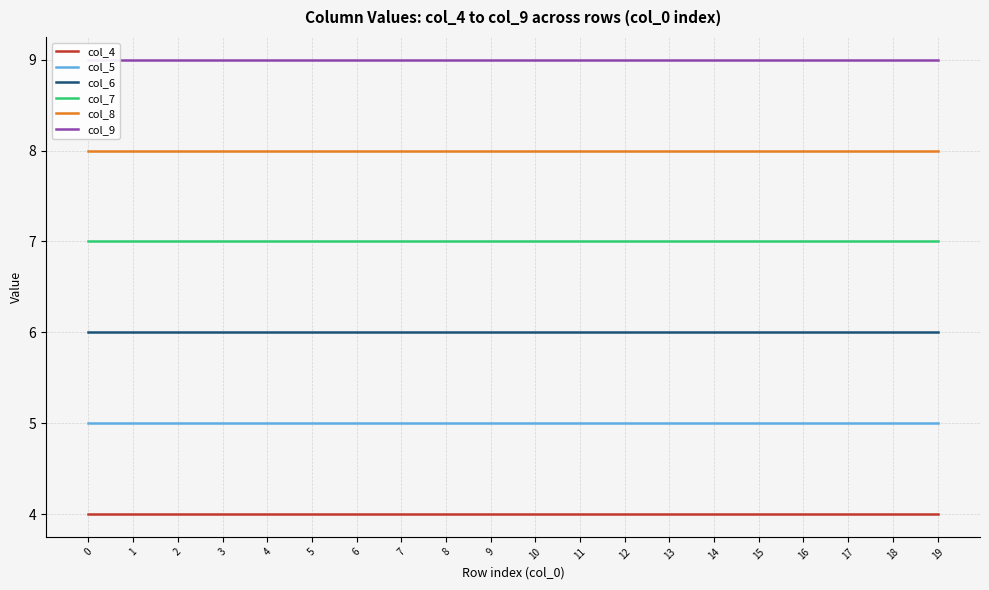

Reading left to right, extract all data points from this chart.

col_4: 4	4	4	4	4	4	4	4	4	4	4	4	4	4	4	4	4	4	4	4
col_5: 5	5	5	5	5	5	5	5	5	5	5	5	5	5	5	5	5	5	5	5
col_6: 6	6	6	6	6	6	6	6	6	6	6	6	6	6	6	6	6	6	6	6
col_7: 7	7	7	7	7	7	7	7	7	7	7	7	7	7	7	7	7	7	7	7
col_8: 8	8	8	8	8	8	8	8	8	8	8	8	8	8	8	8	8	8	8	8
col_9: 9	9	9	9	9	9	9	9	9	9	9	9	9	9	9	9	9	9	9	9